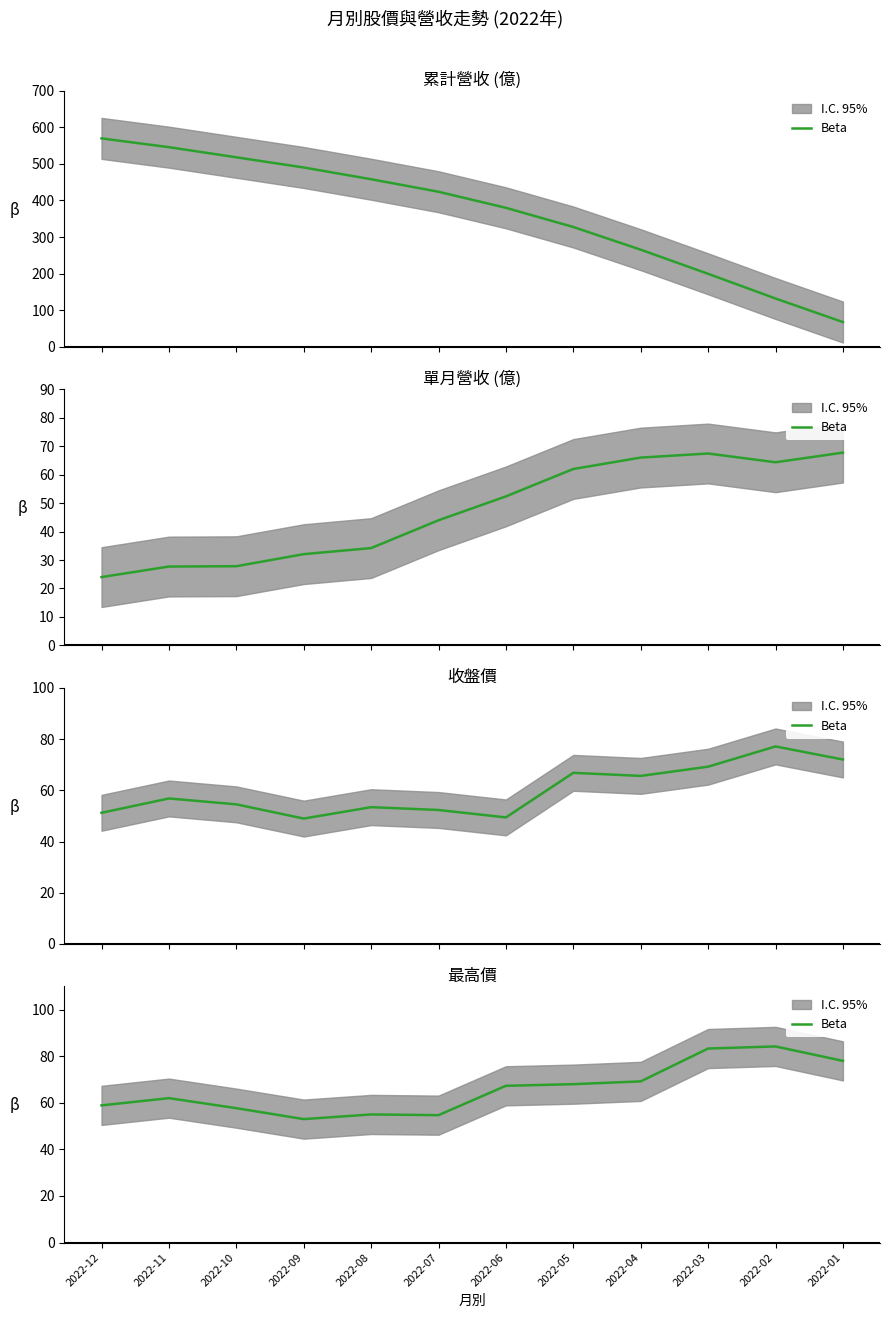

Reading right to left, extract all data points from this chart.

78.0	84.2	83.3	69.2	68.0	67.3	54.7	55.0	53.0	57.7	62.0	58.9